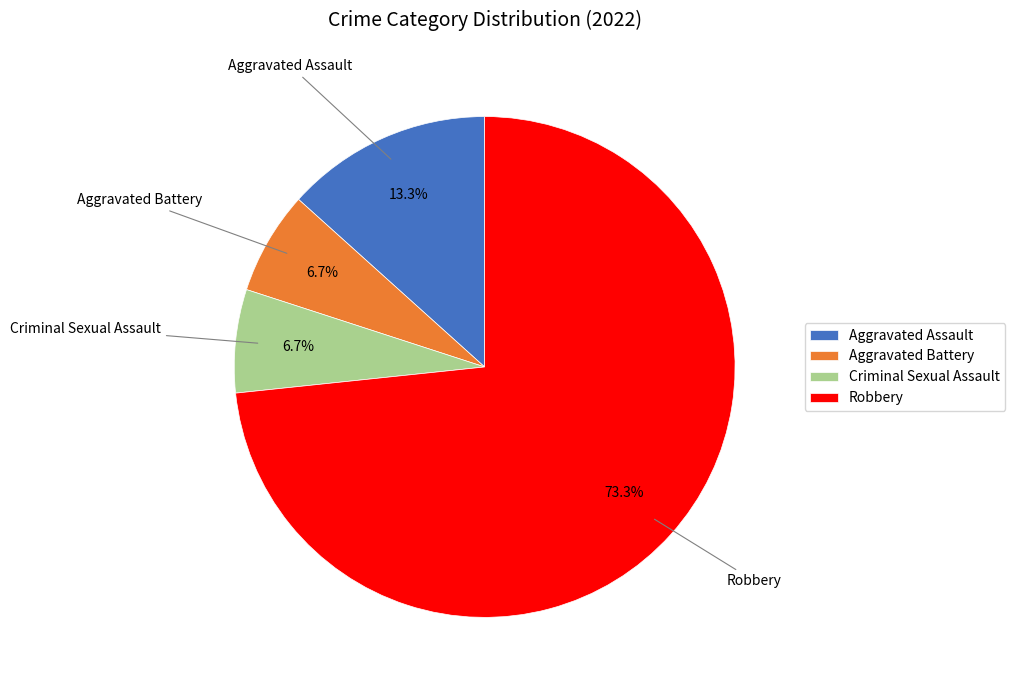

What percentage is NOT represented by Aggravated Battery?

93.3%